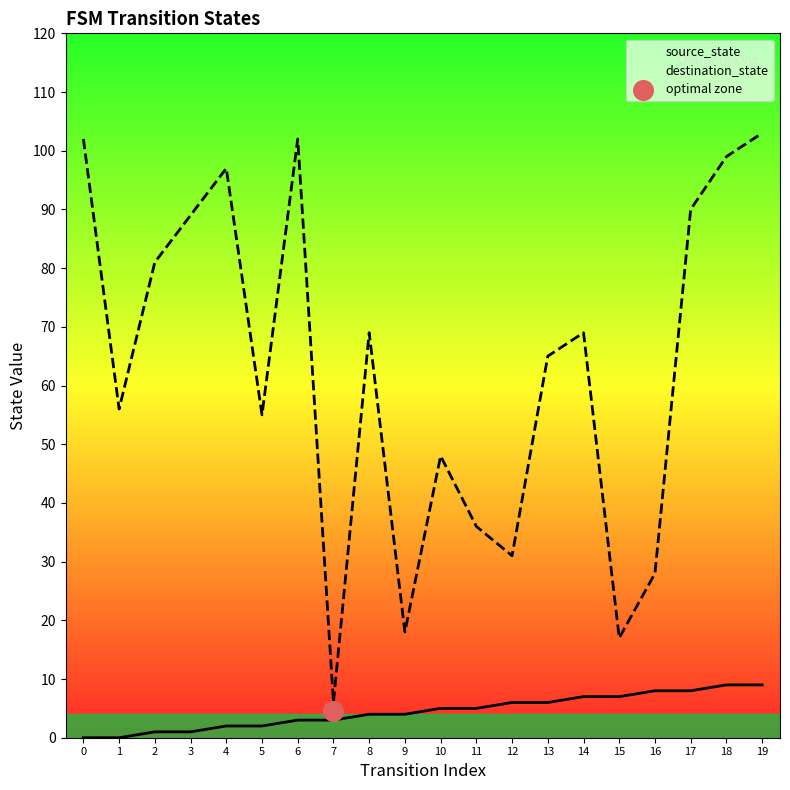

Is the value of destination_state at 5 greater than the value of source_state at 5?

Yes